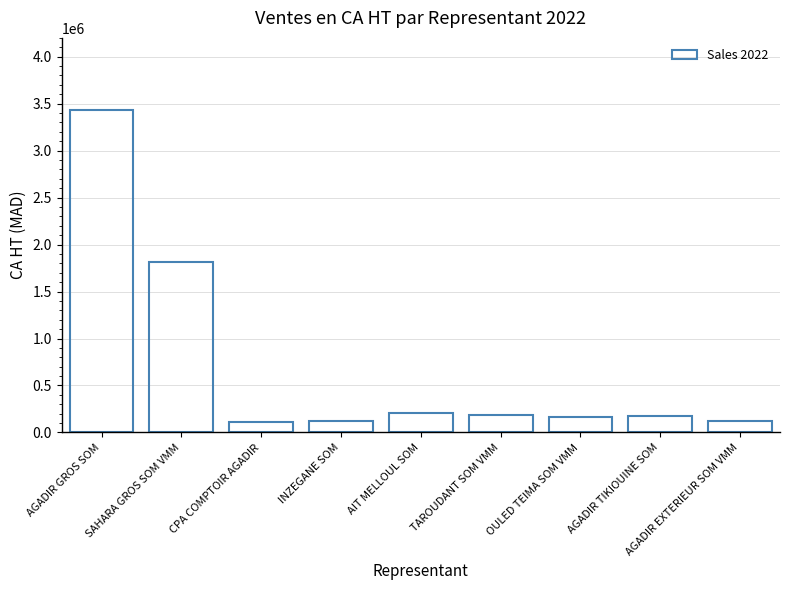

How many data points are less than 175582?

4